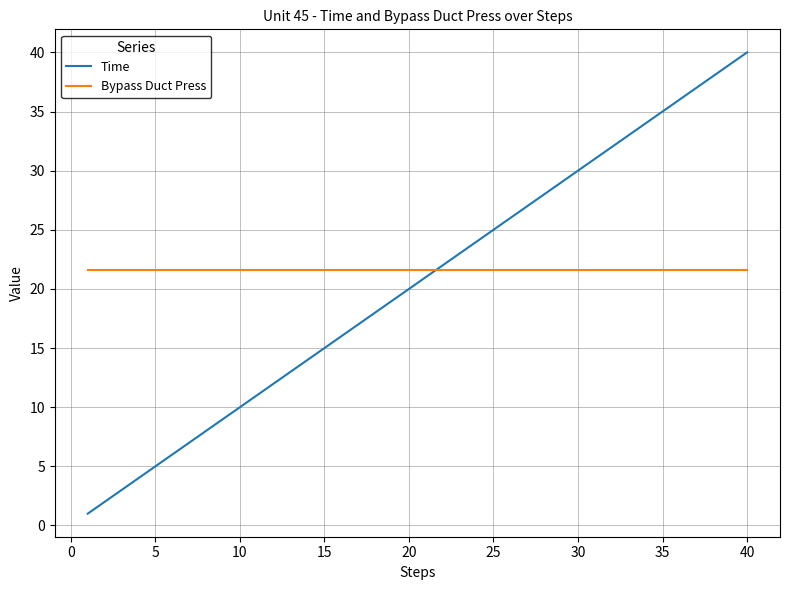

List the series in order of their peak value, lowest first.

Bypass Duct Press, Time